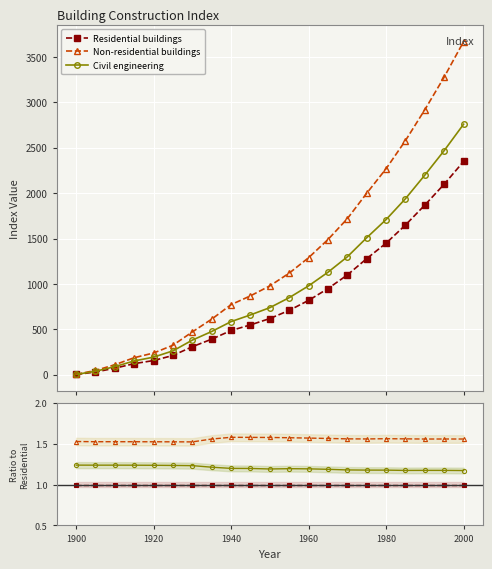

What is the value of the Non-residential buildings point at the 5th from the left?

1.5